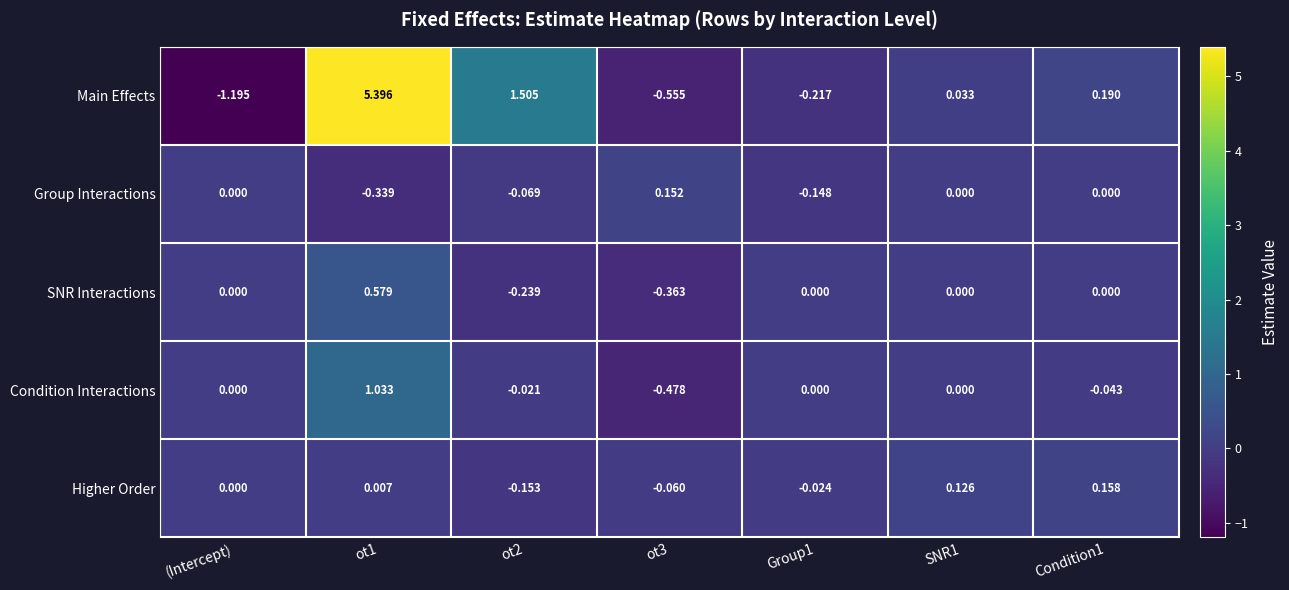

How many data points in Main Effects are above 0?

4